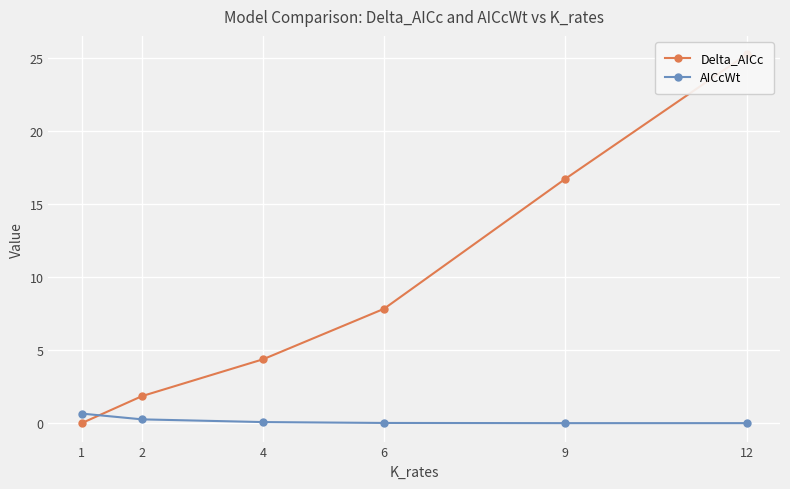

List the labels in order of AICcWt value, smallest first.

12, 9, 6, 4, 2, 1